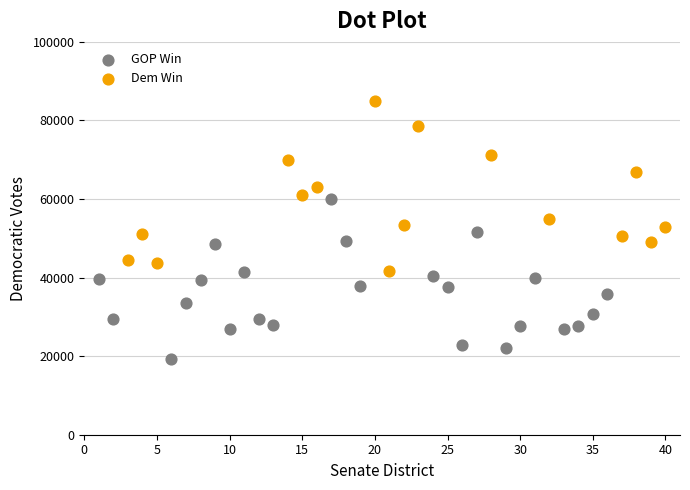

Which series contains the lowest Y value?

GOP Win